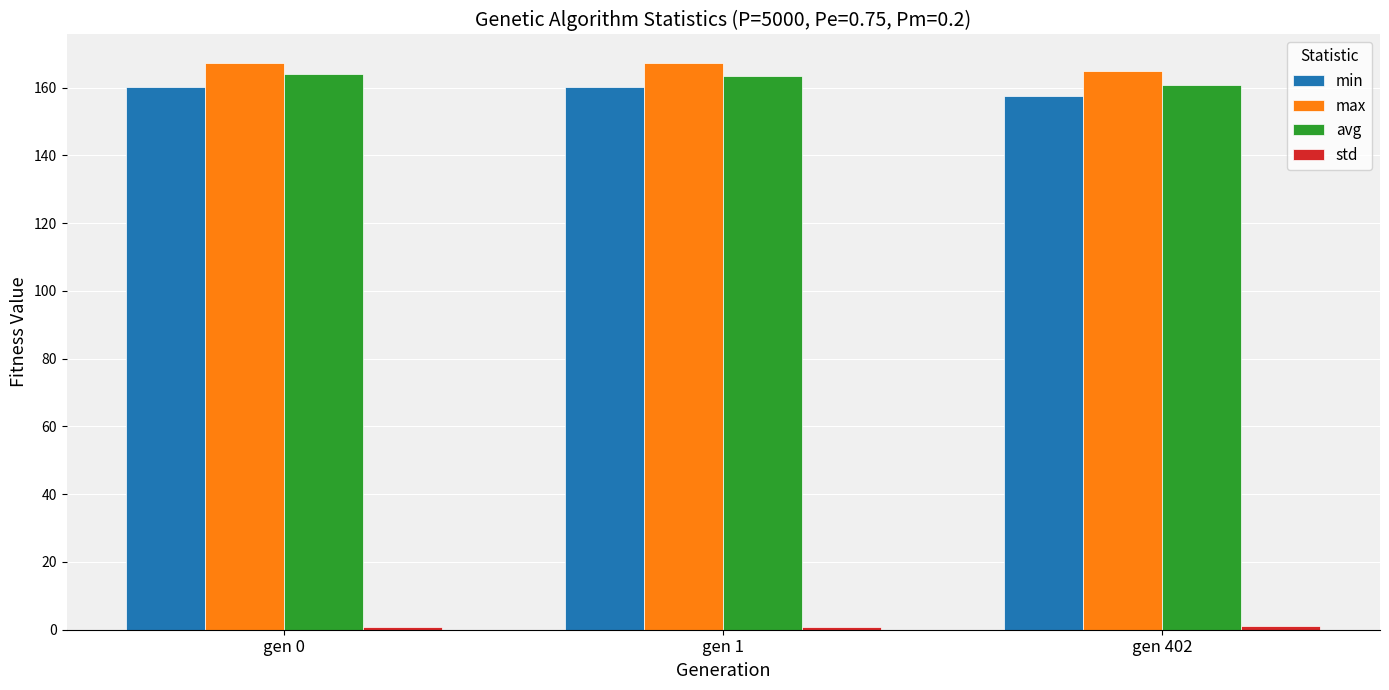

How many groups of bars are there?

3